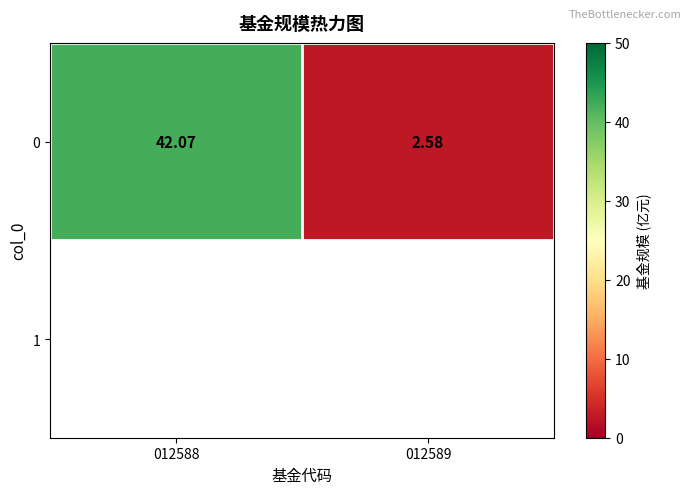

Rank the categories by value from highest to lowest.

012588, 012589